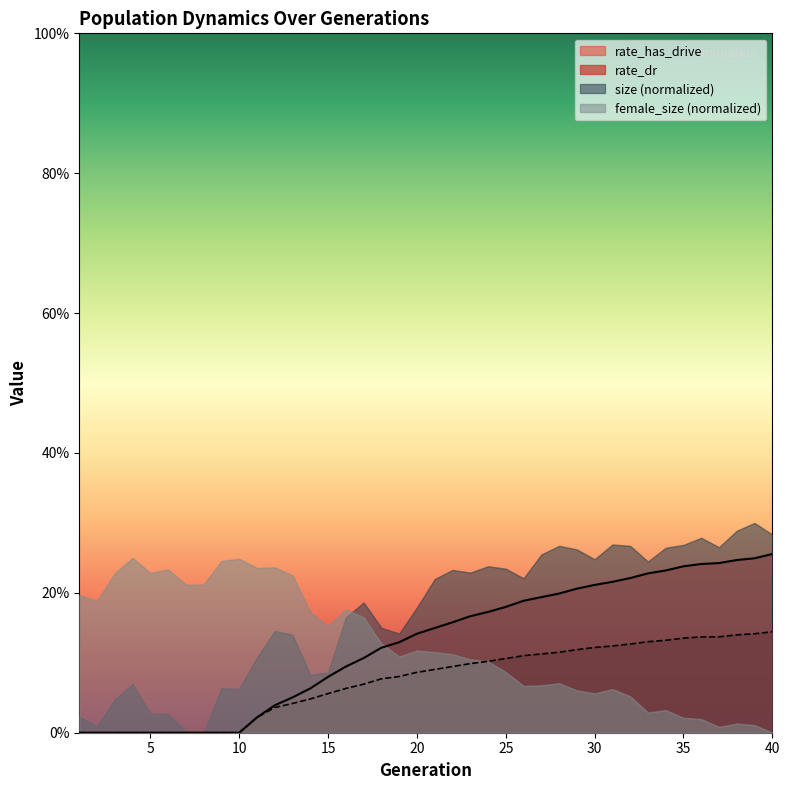

The value of rate_has_drive at 29 is 0.2. True or false?

True